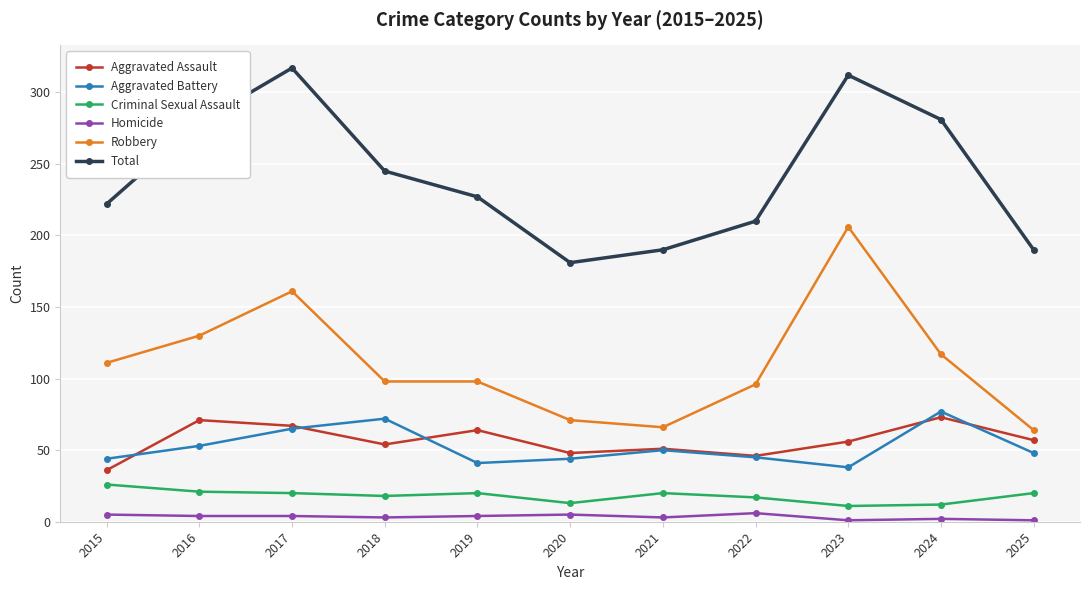

In Total, how many points are higher than both neighbors (excluding endpoints)?

2